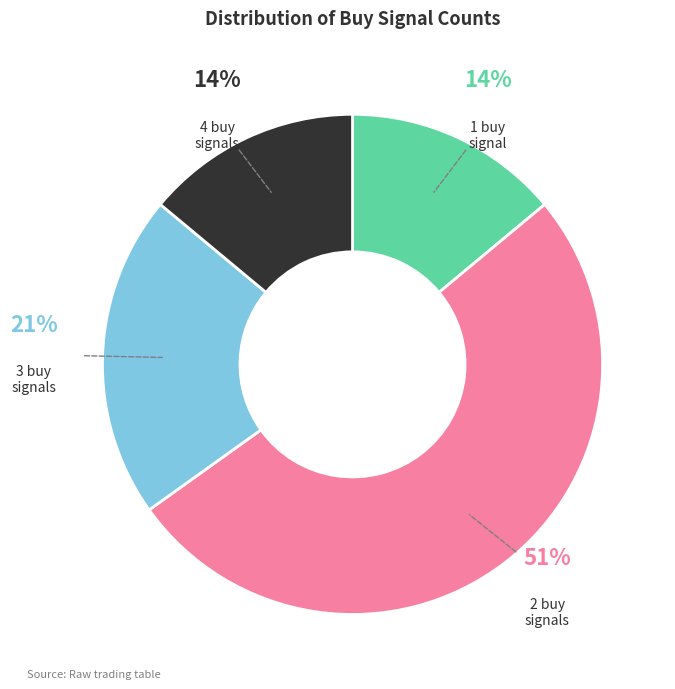

Does any single category account for the majority?

Yes